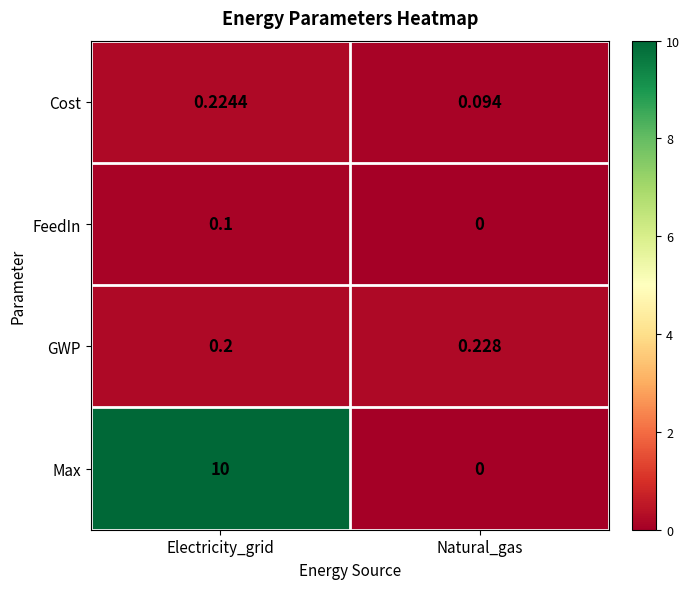

Which series changed the most between Electricity_grid and Natural_gas?

Max